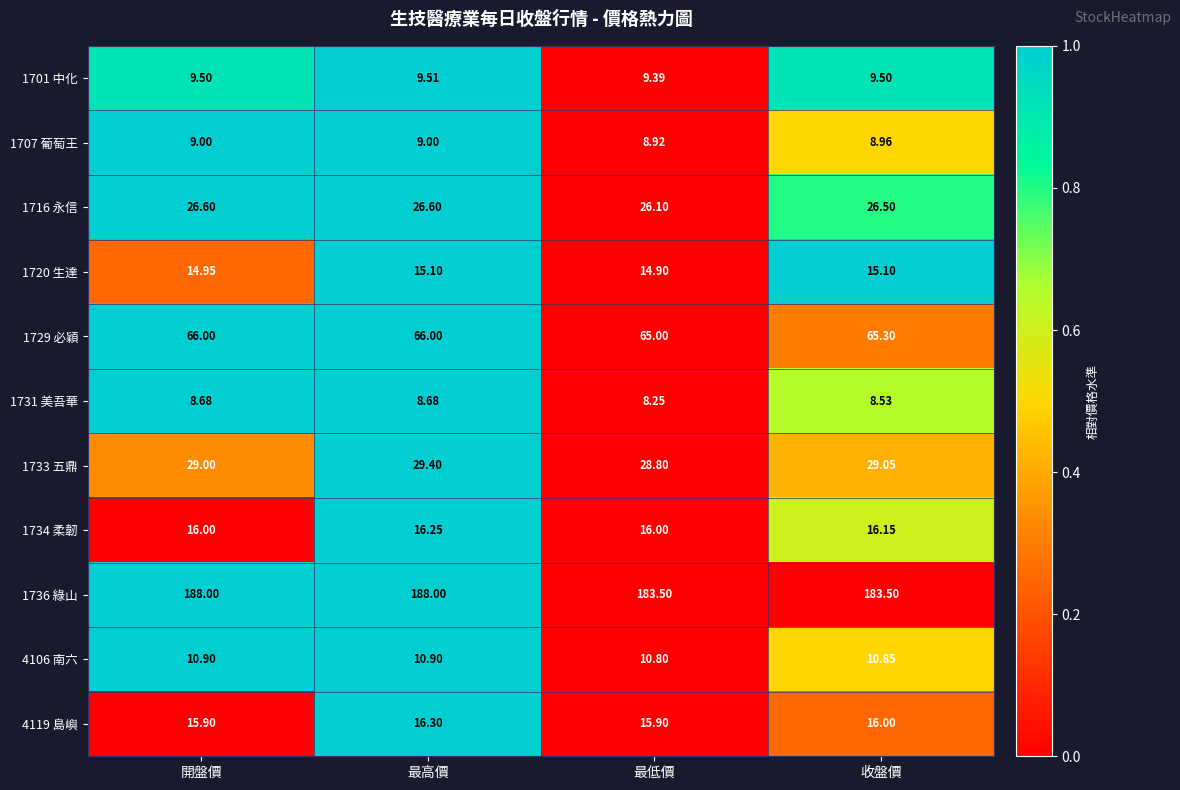

Which category has the lowest value in the 4106 南六 series?

最低價